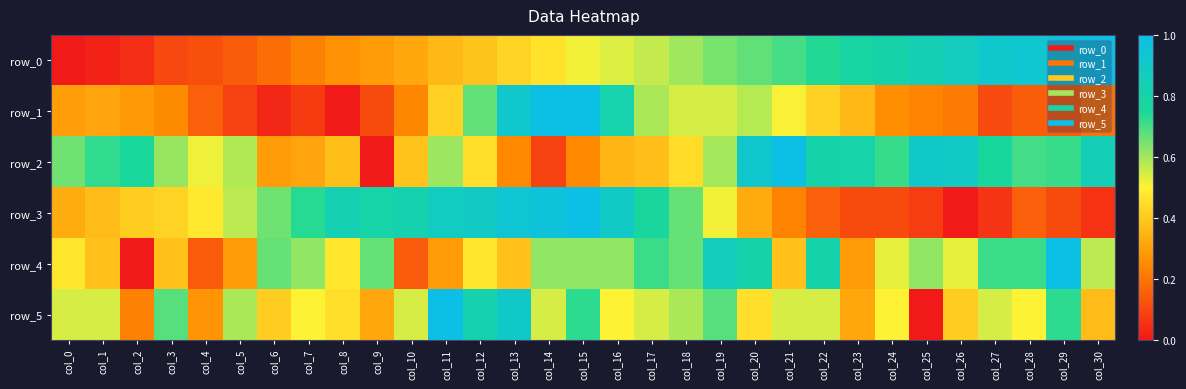

What is the difference between the second highest and second lowest values in the row_0 series?

0.9